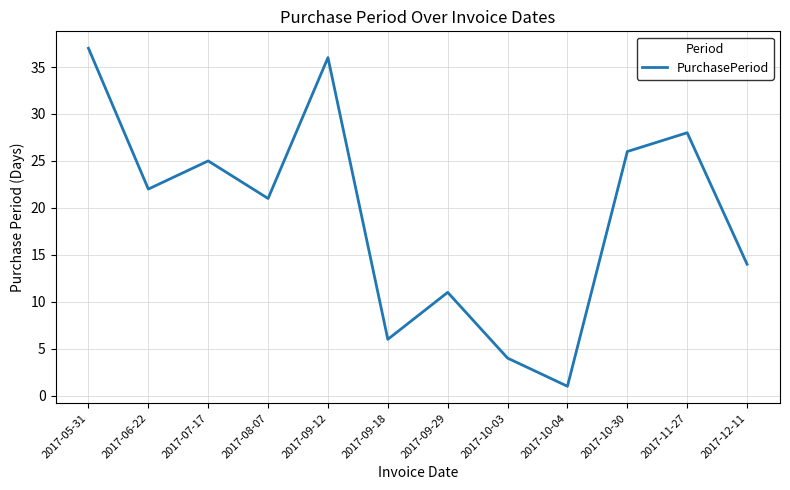

At which label is the value closest to 19?

2017-08-07